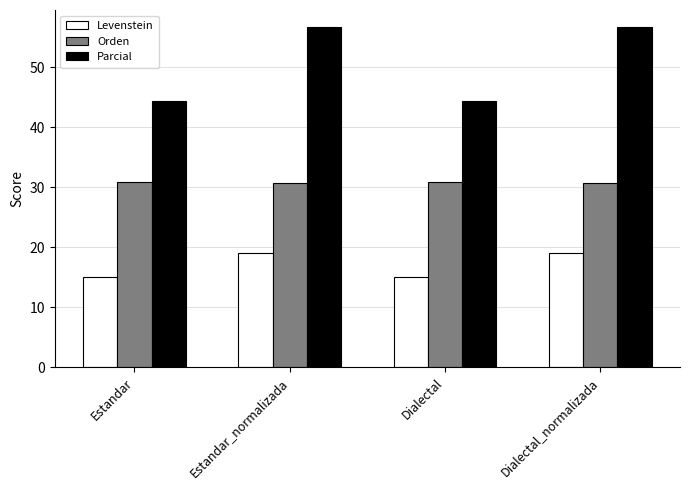

True or false: Levenstein has a value of 15.1 at Dialectal.

True